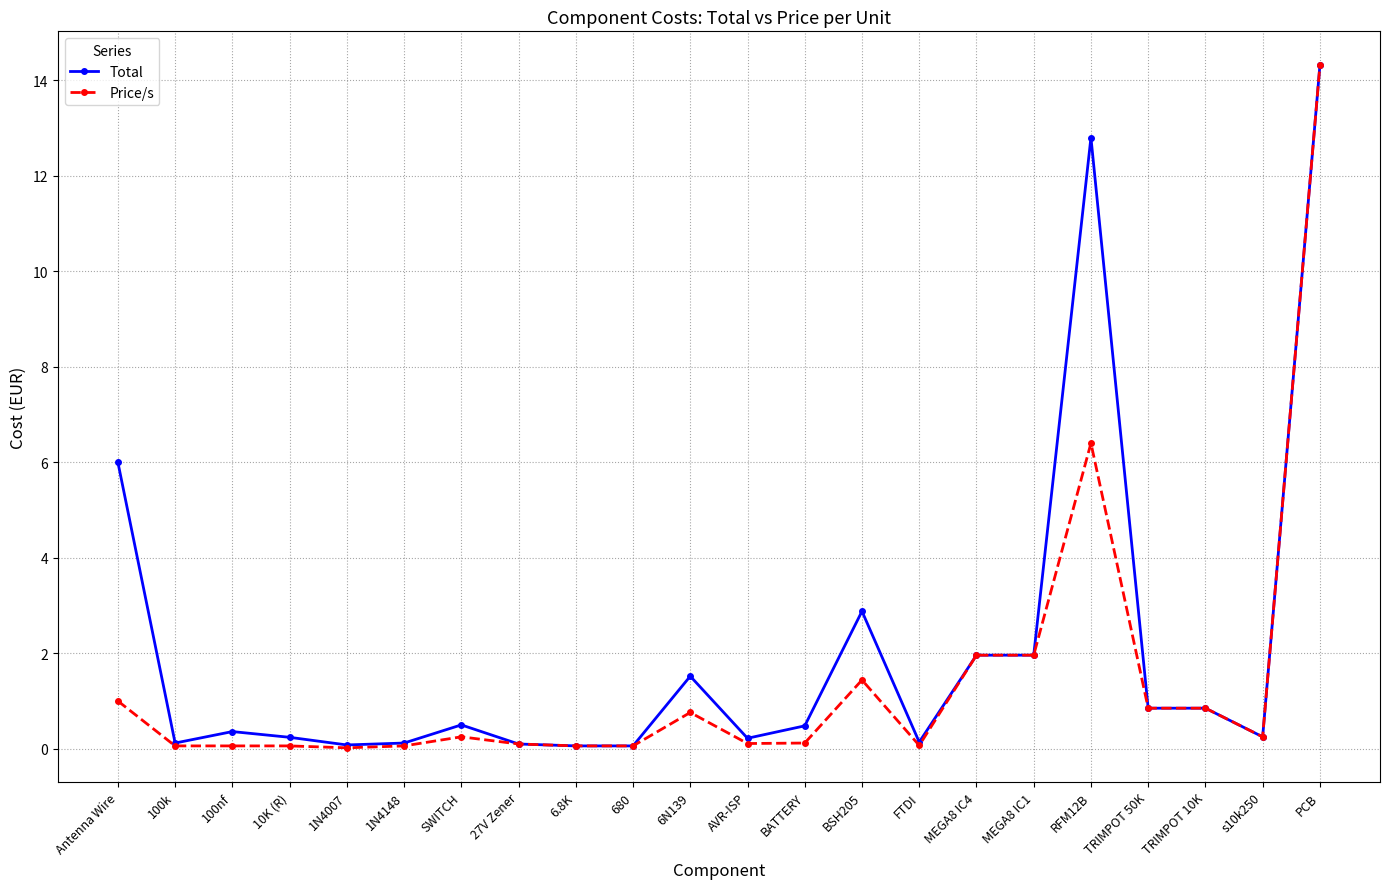

What is the value of the Price/s point at the 3rd from the left?

0.1